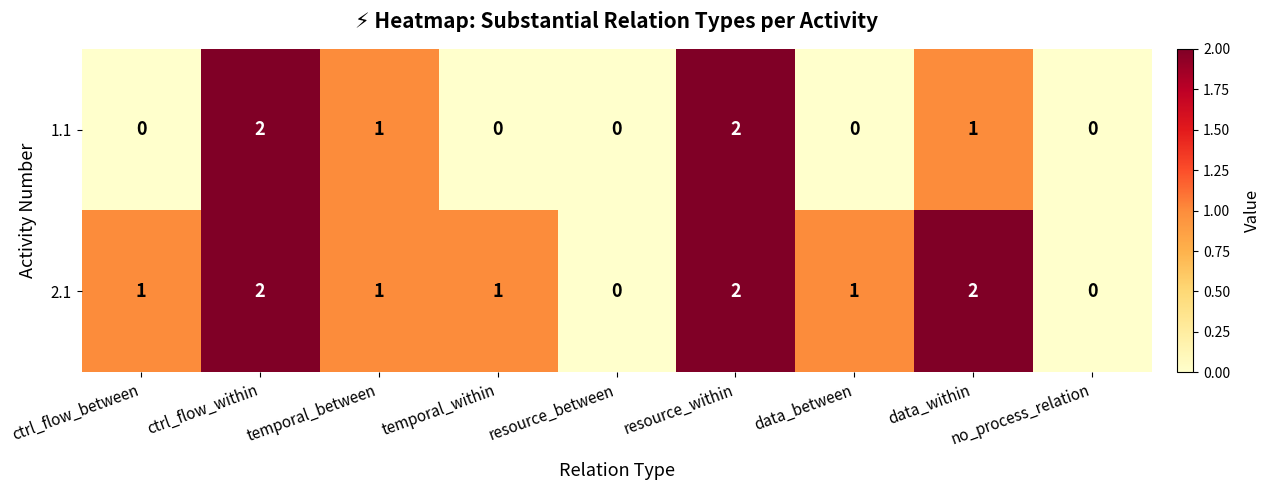

List the series in order of their overall mean, lowest first.

1.1, 2.1